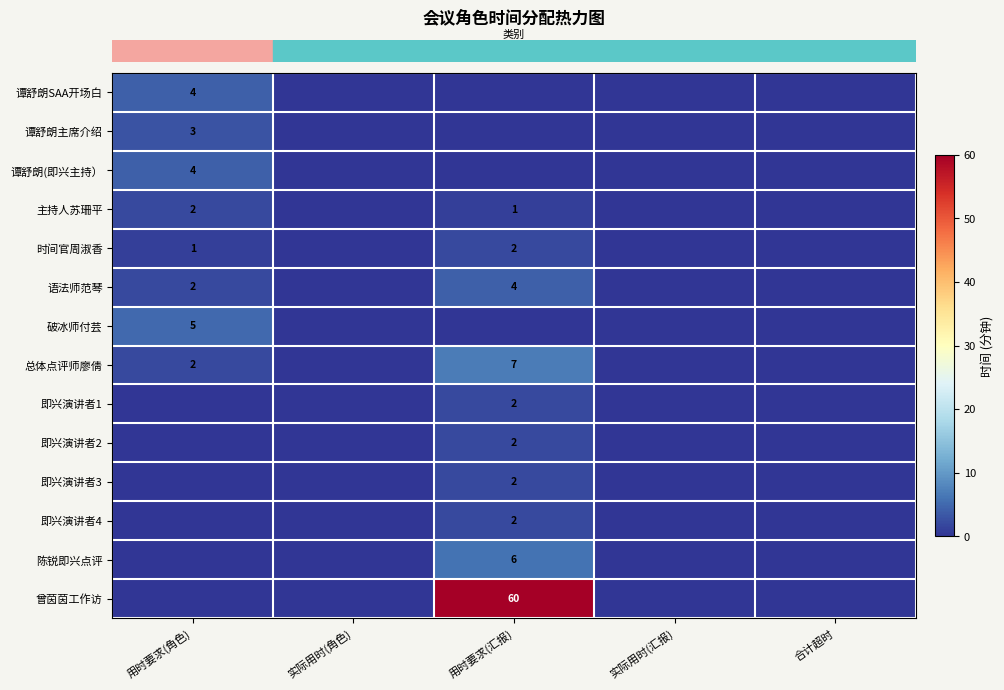

What is the greatest value displayed?

60